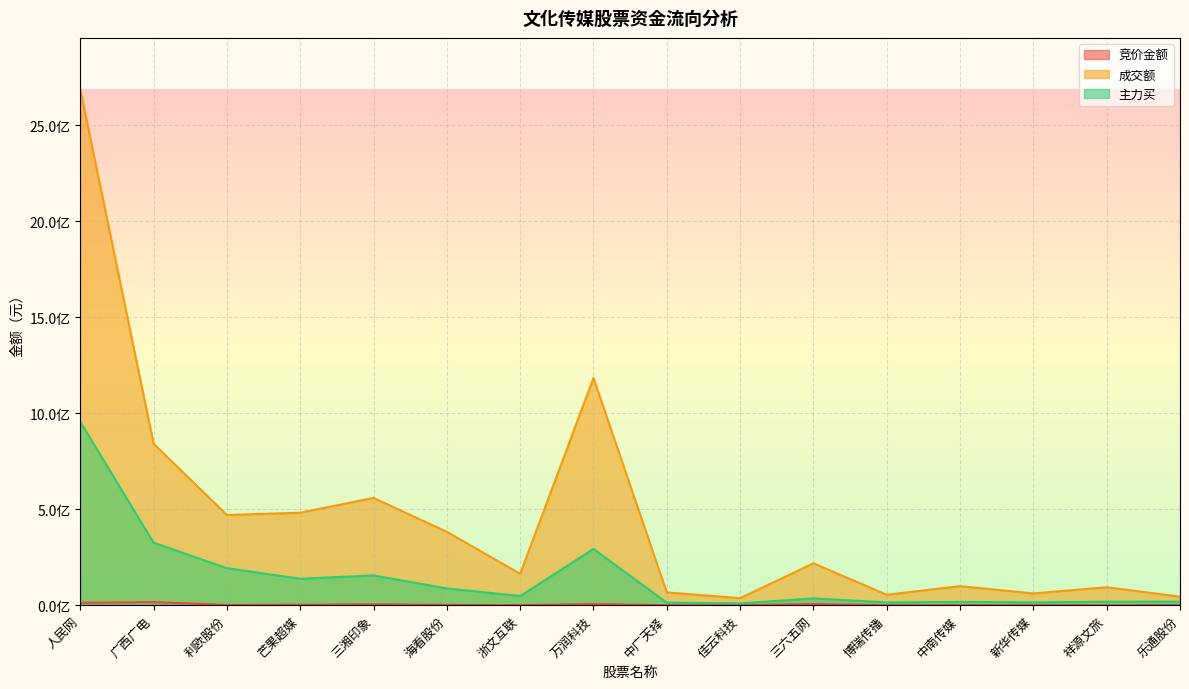

At which label does 竞价金额 first exceed 1138500?

人民网